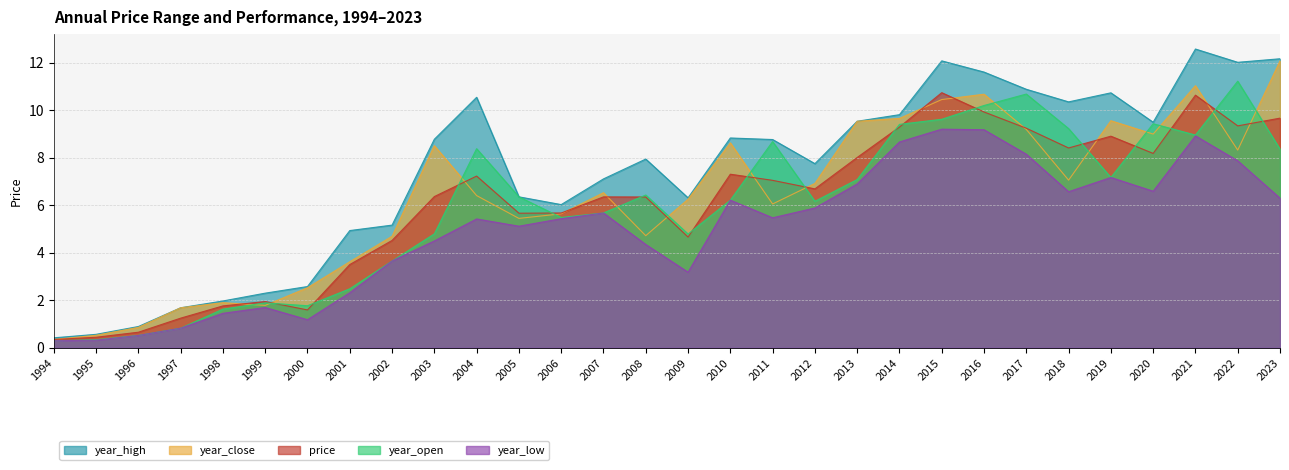

At which label is year_open closest to 5?

2003